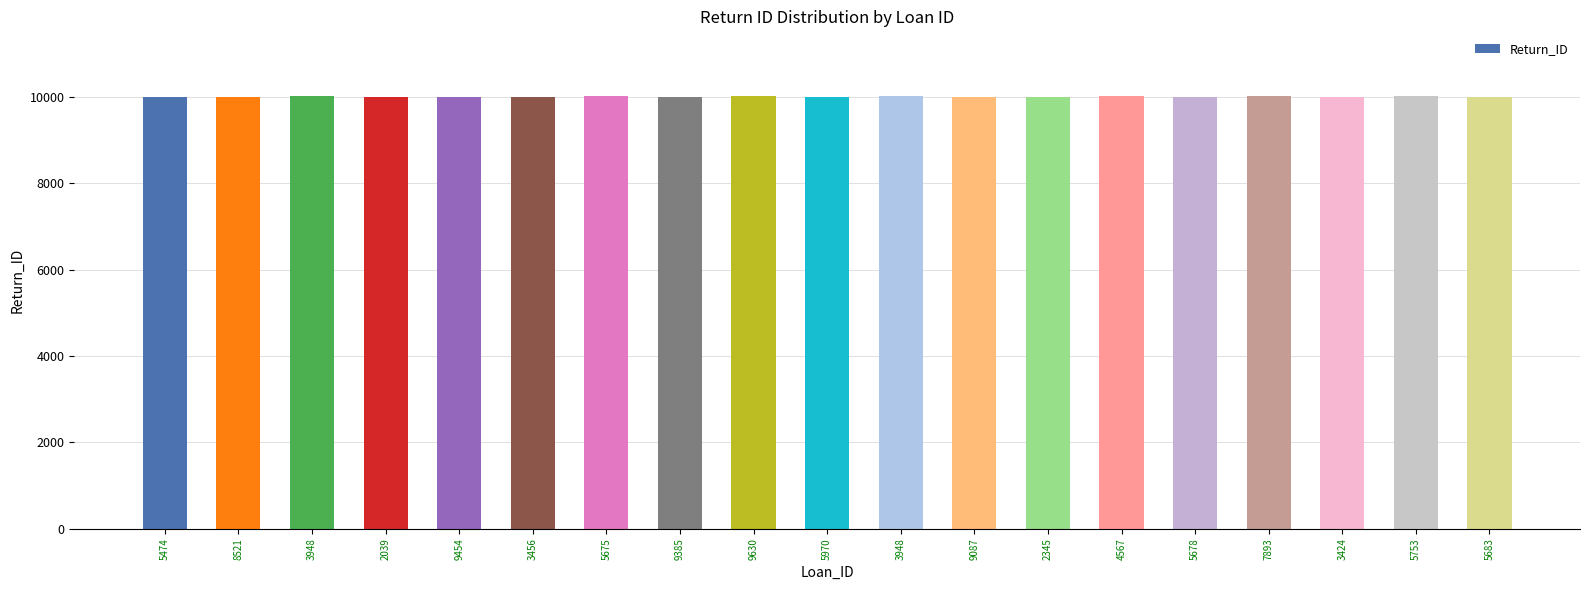

Does the chart contain stacked bars?

No